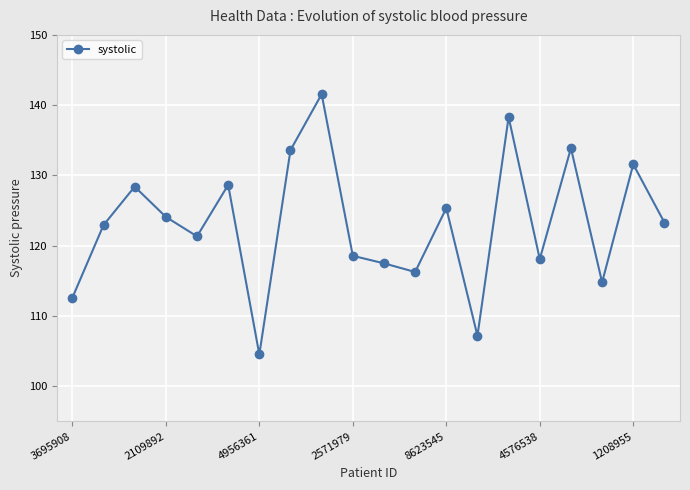

What is the average value?

123.1